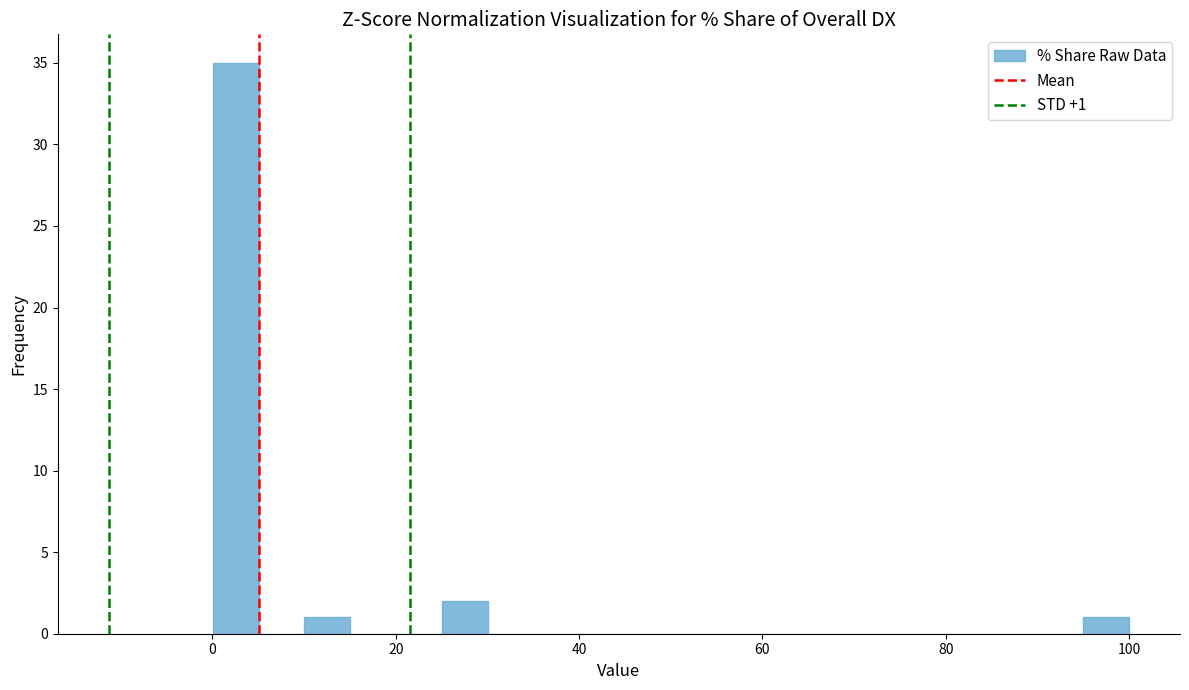

Around what value on the x-axis is the tallest bar? Give the approximate position of its centre, as read against the axis.

2